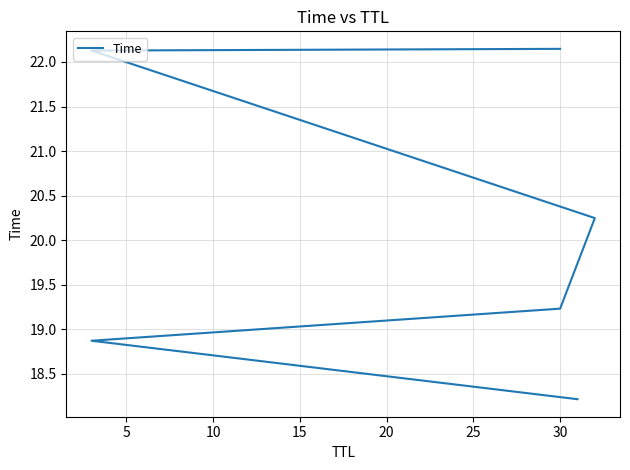

What is the approximate value at 30?

22.1